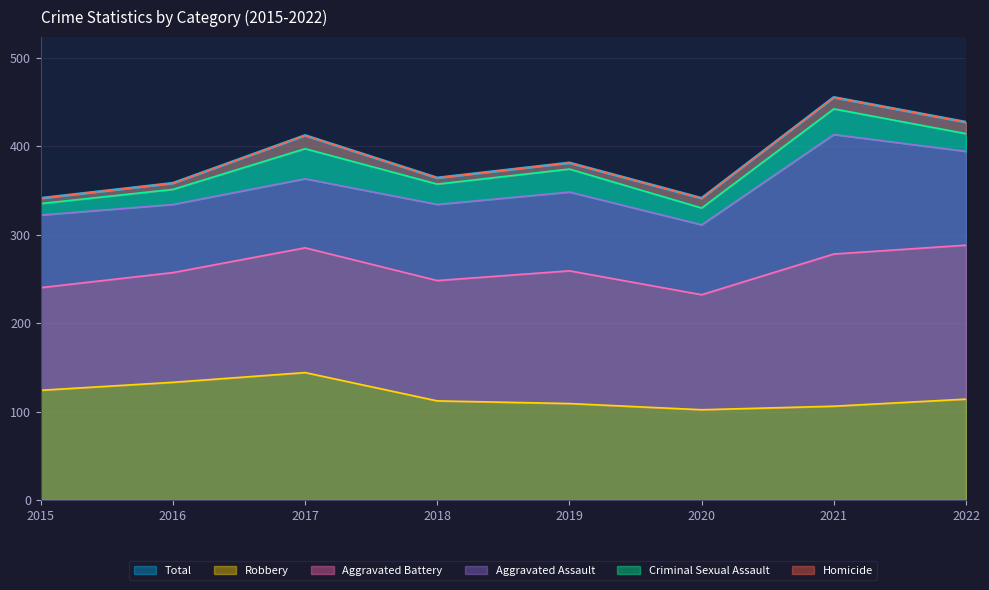

What is the sum of all Aggravated Battery values?

1143